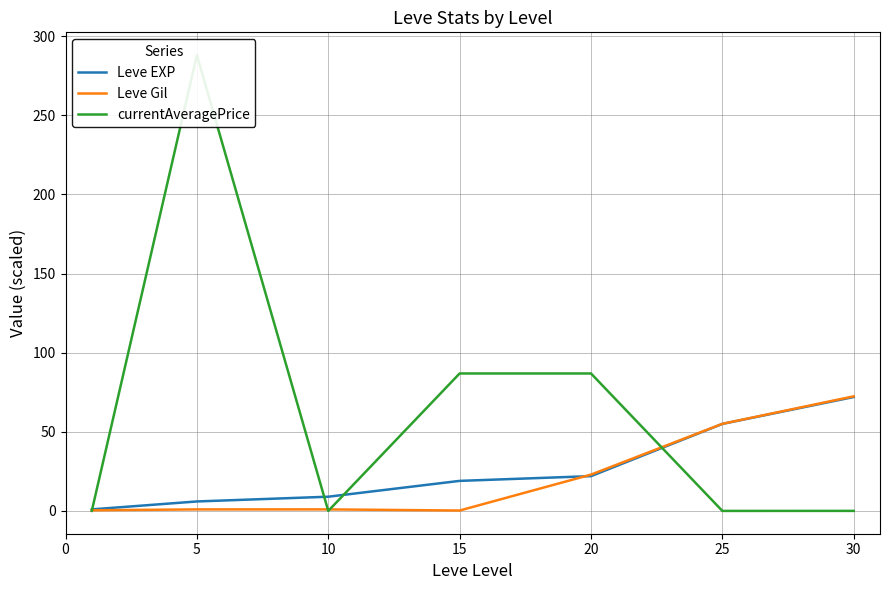

What is the lowest value of the Leve EXP series?

1.0